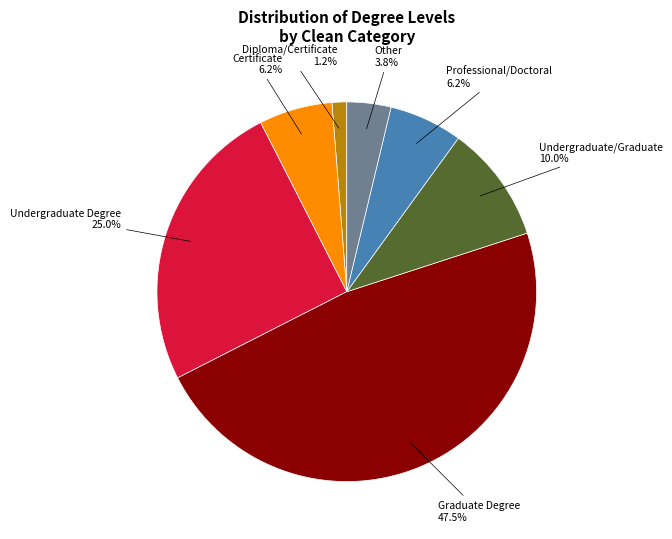

What percentage is the Undergraduate/Graduate slice, to the nearest percent?

10%